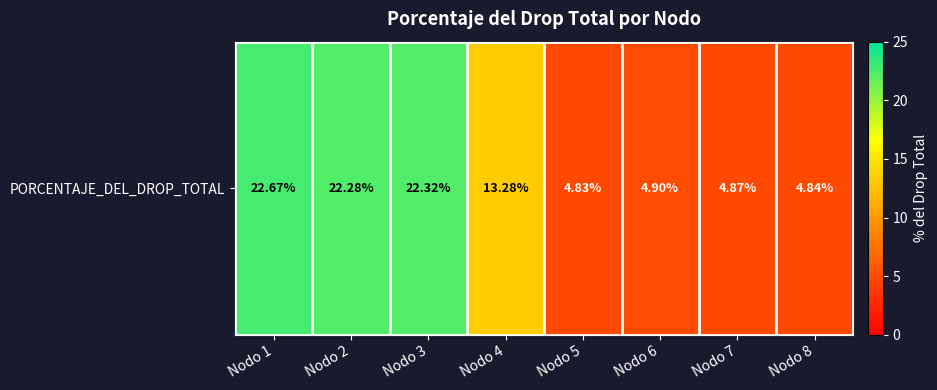

What value does the data have at Nodo 2?

22.3